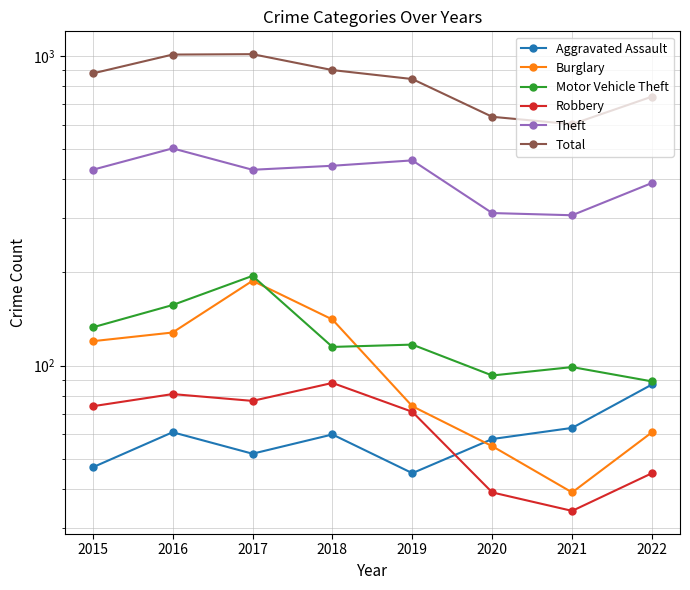

Reading left to right, transcribe all the data shown in this chart.

Aggravated Assault: 47	61	52	60	45	58	63	87
Burglary: 120	128	188	141	74	55	39	61
Motor Vehicle Theft: 133	157	195	115	117	93	99	89
Robbery: 74	81	77	88	71	39	34	45
Theft: 429	503	429	442	460	311	306	389
Total: 878	1010	1013	900	842	636	602	739